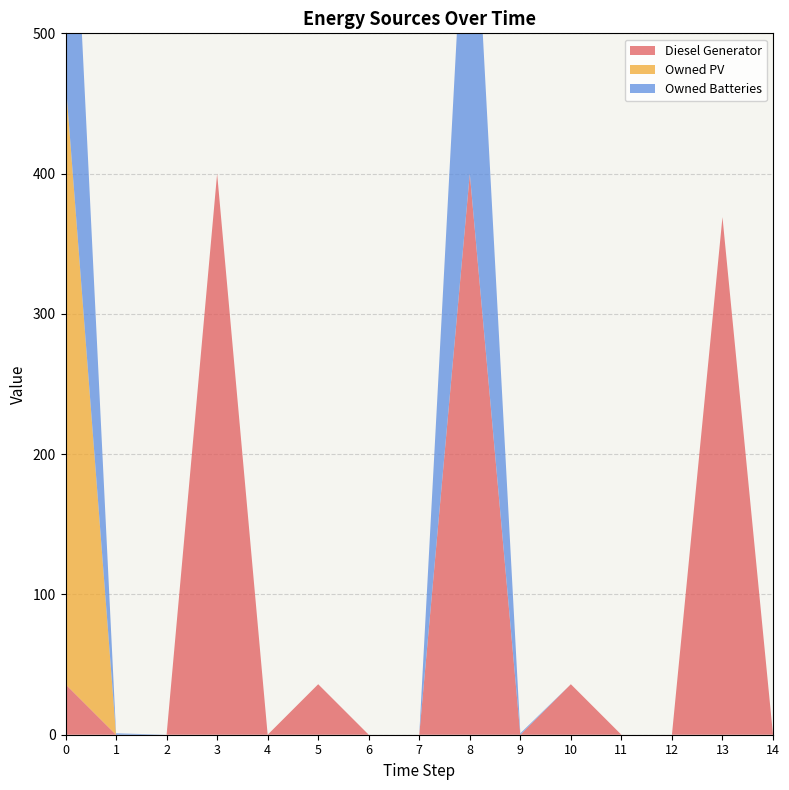

Reading right to left, extract all data points from this chart.

Diesel Generator: 0	369	0	0	36	0	400	0	0	36	0	400	0	0	36
Owned PV: 0	0	0	0	0	0	0	0	0	0	0	0	0	0	431
Owned Batteries: 0	0	0	0	0	1	272	0	0	0	0	0	0	1	272